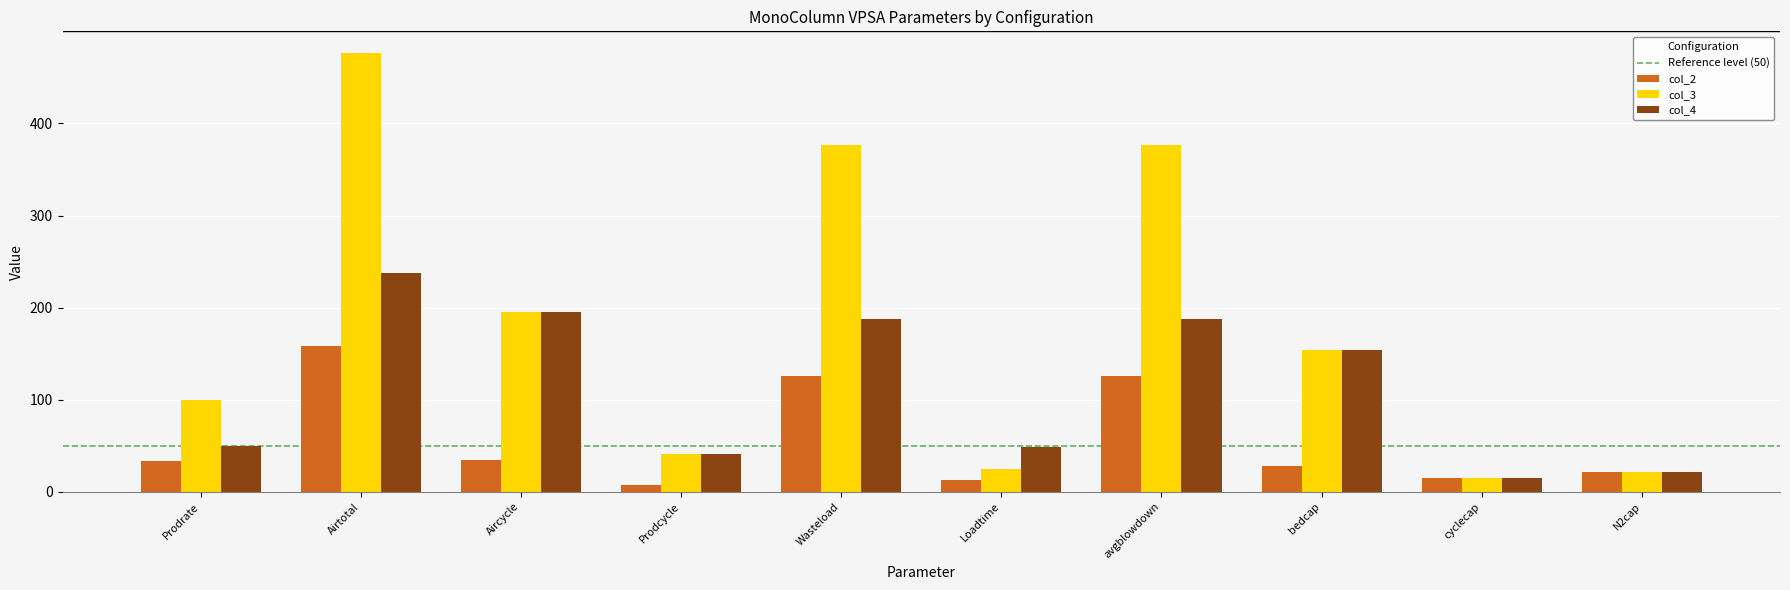

What is the value of the col_3 bar at the 7th from the left?

376.2